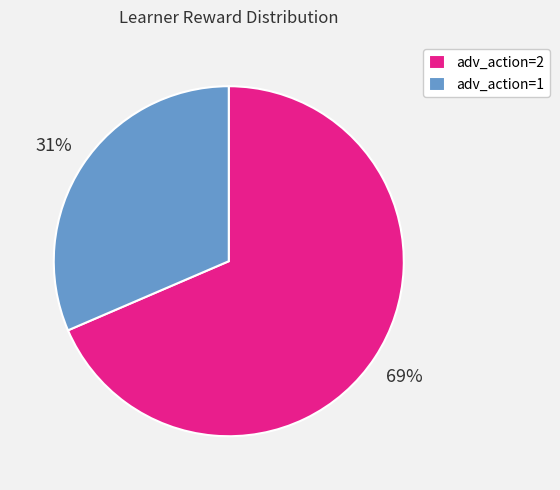

The adv_action=2 slice represents 69% of the pie. True or false?

True